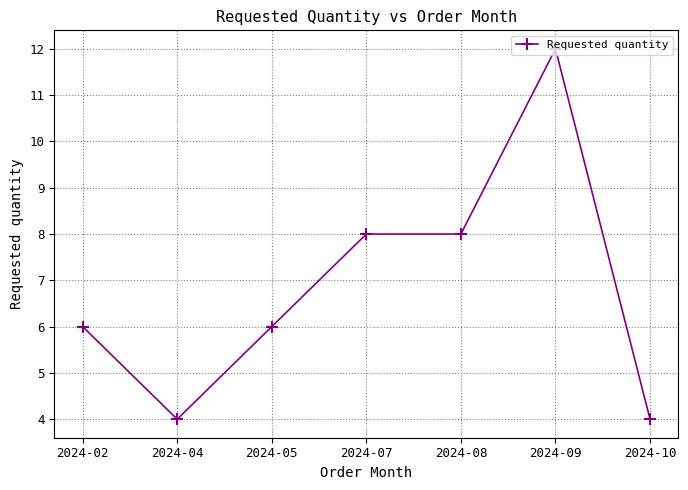

What is the value of the 4th point from the left?

8